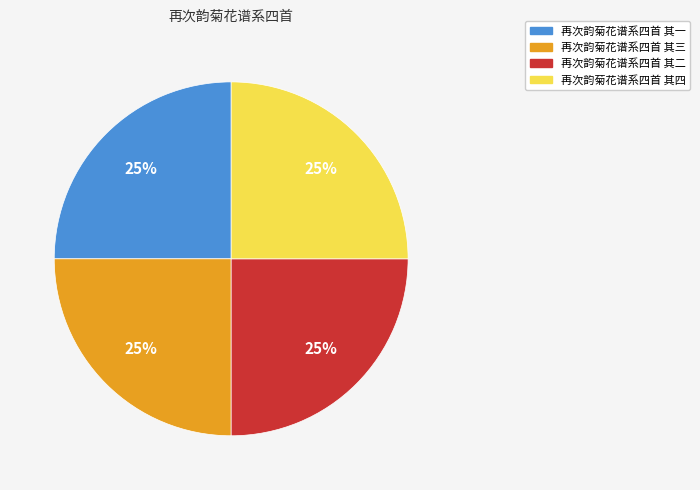

What percentage is the 再次韵菊花谱系四首 其一 slice, to the nearest percent?

25%